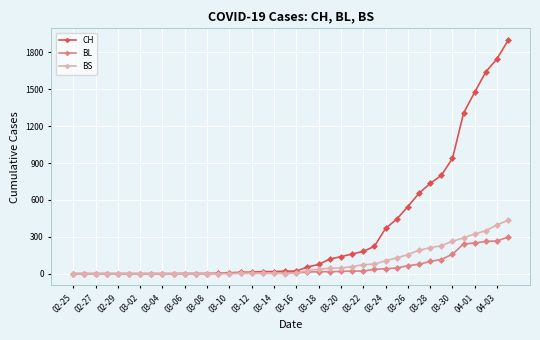

Which series has the largest total across all categories?

CH